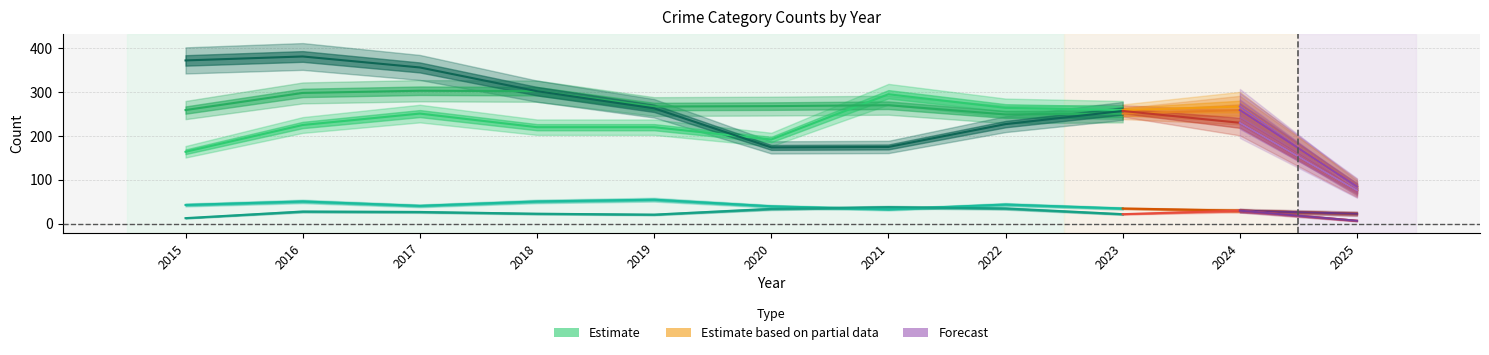

What is the sum of all Aggravated Assault values?

2438